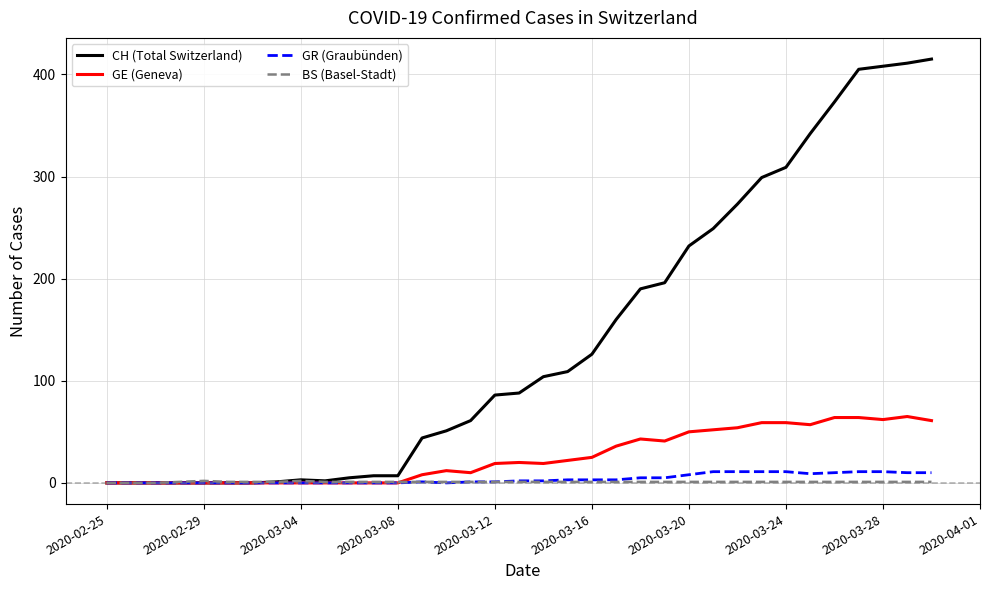

What is the highest value of the GE (Geneva) series?

65